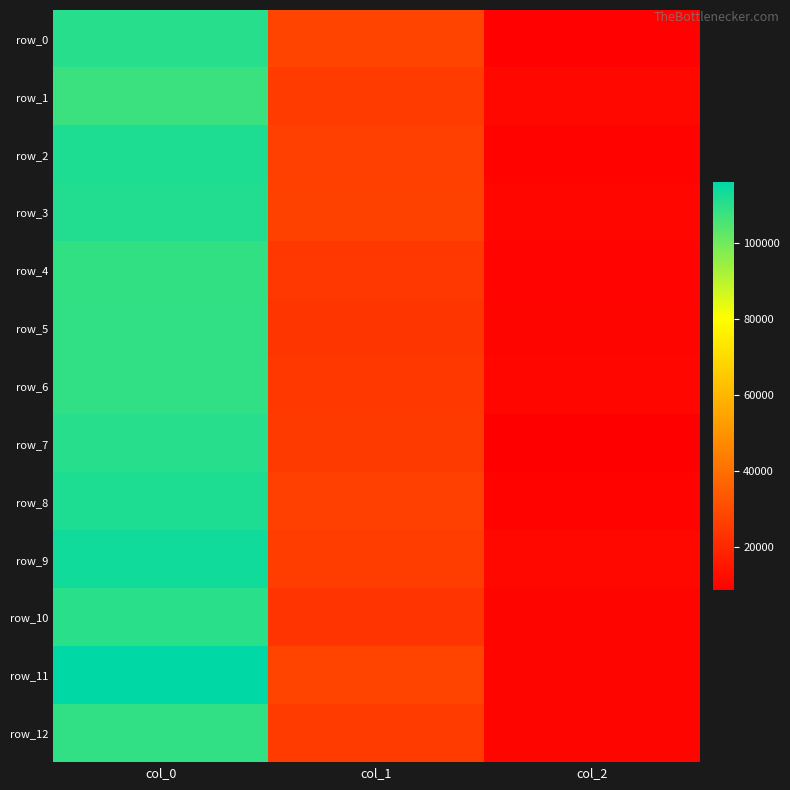

At which label is row_10 closest to 60176?

col_1